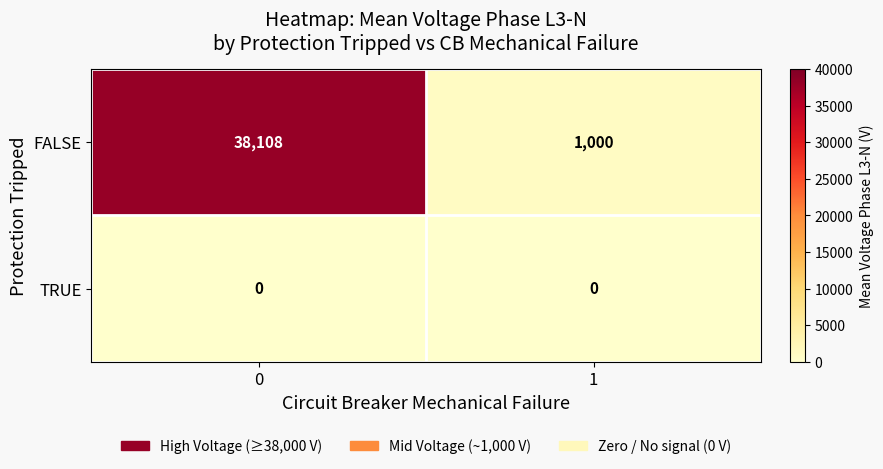

Between 0 and 1, which series saw the biggest shift?

FALSE